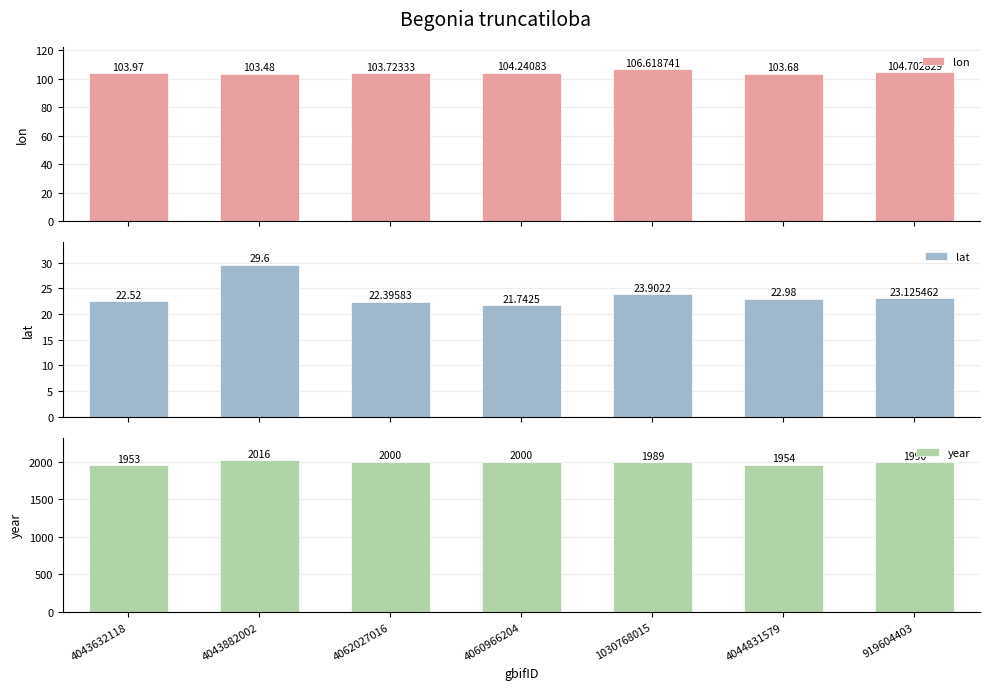

Are the bars grouped side by side (vs. stacked)?

Yes